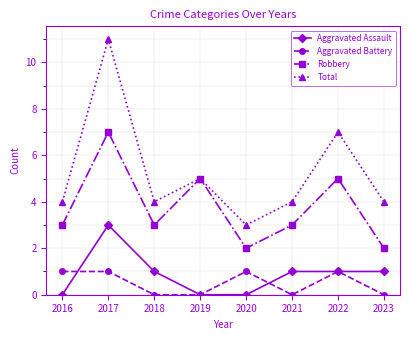

Is it true that Aggravated Assault equals 3 at 2017?

True